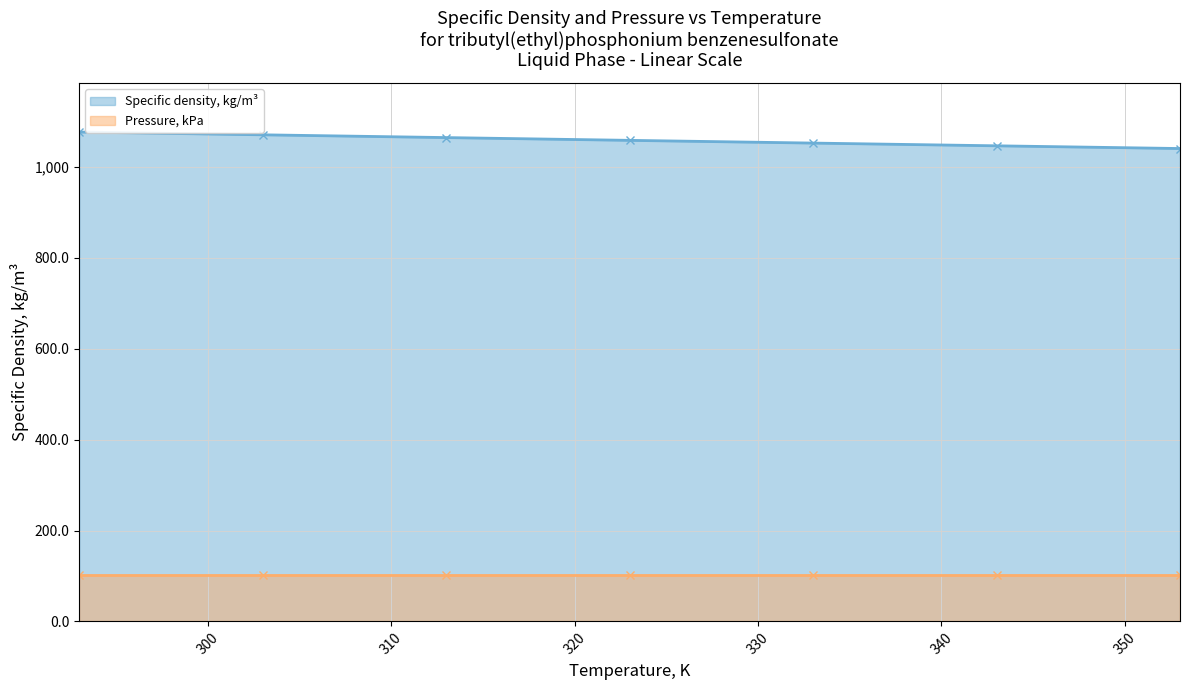

What is the greatest value displayed?

1077.0